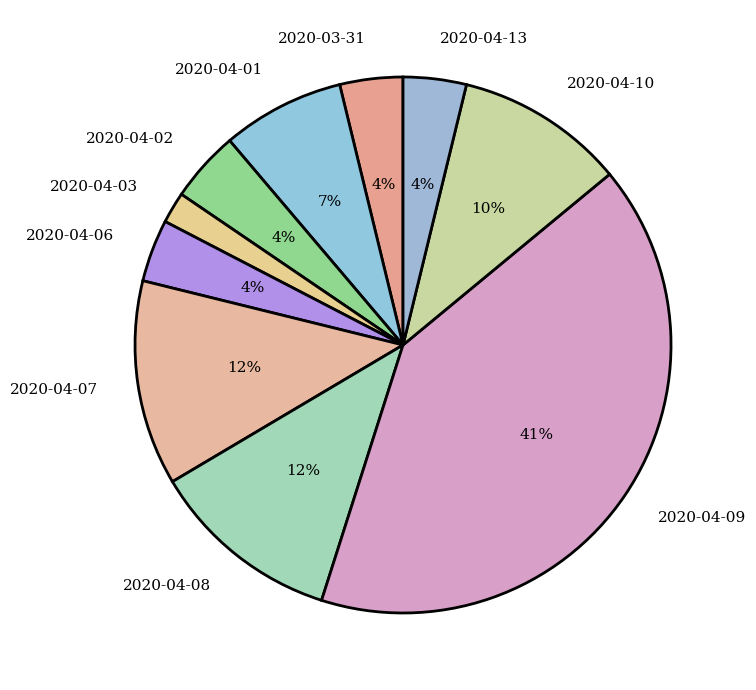

Count the number of slices in the pie.

10